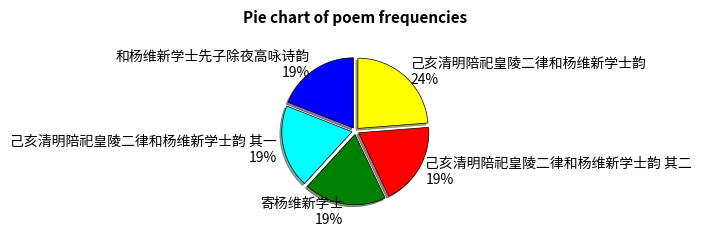

What is the largest slice in the pie chart?

己亥清明陪祀皇陵二律和杨维新学士韵